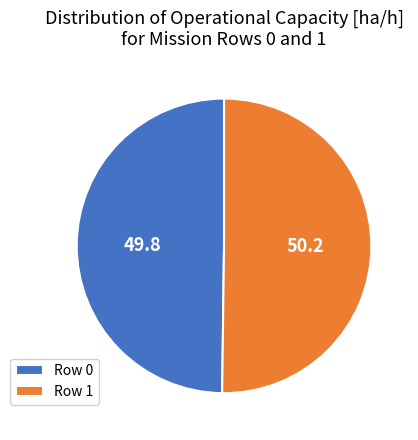

How many slices are in this pie chart?

2